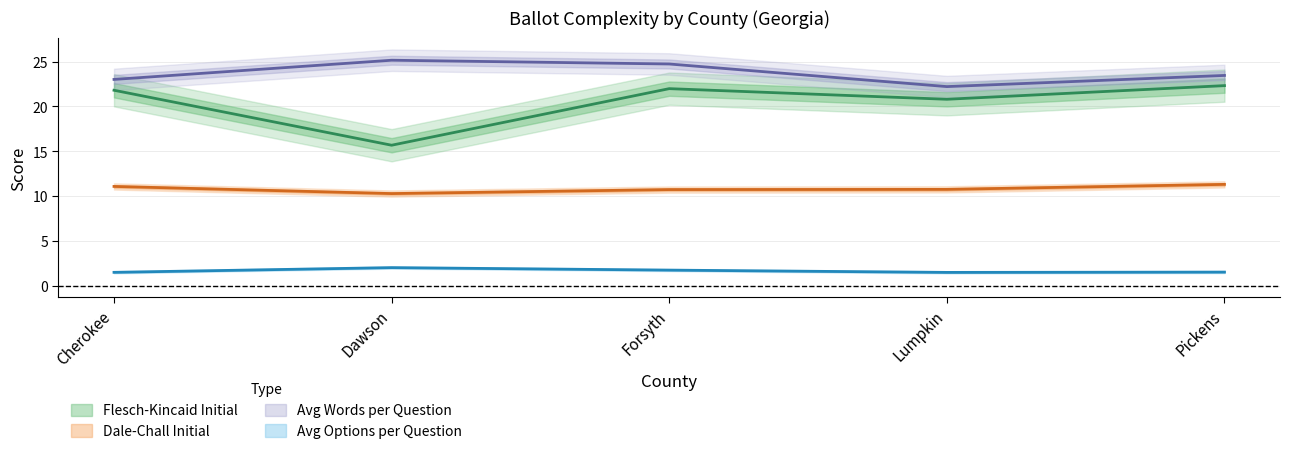

What is the total value across all series at Cherokee?

57.3